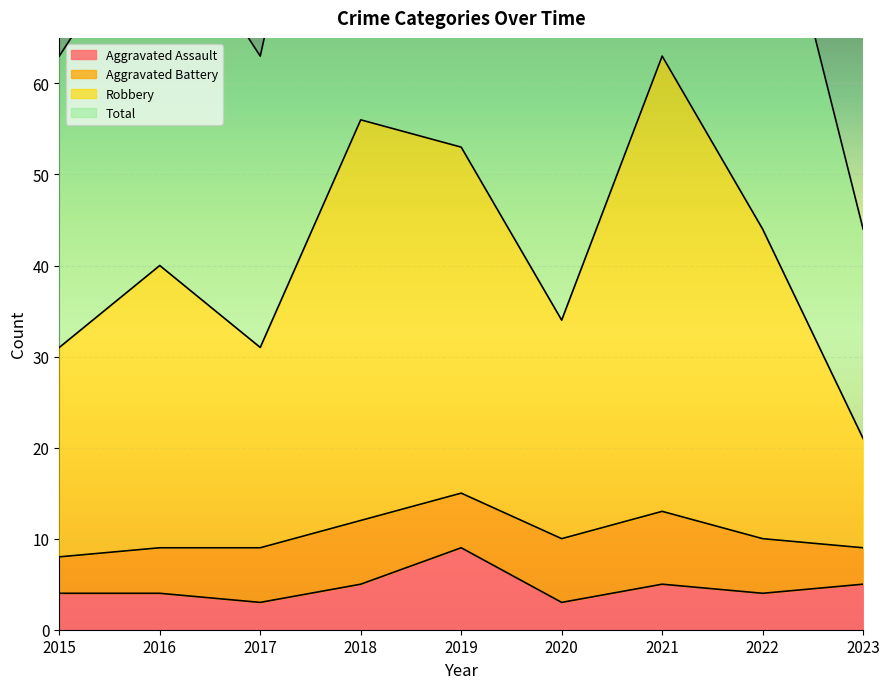

True or false: Aggravated Assault has a value of 3 at 2017.

True